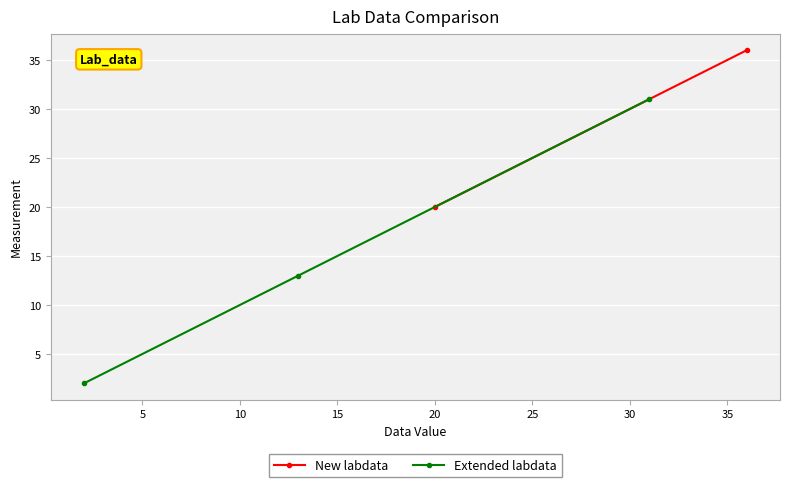

What is the maximum value for Extended labdata?

31